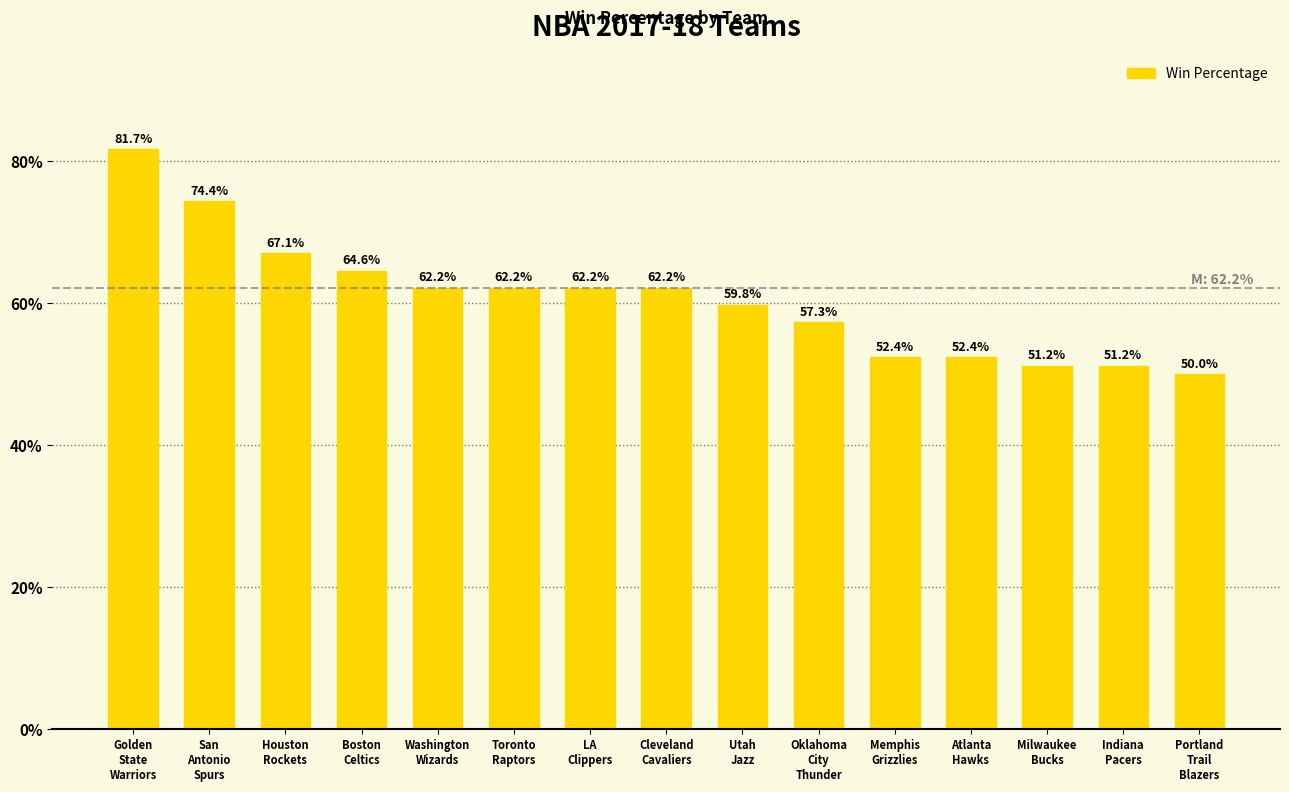

What is the sum of all values?

9.1